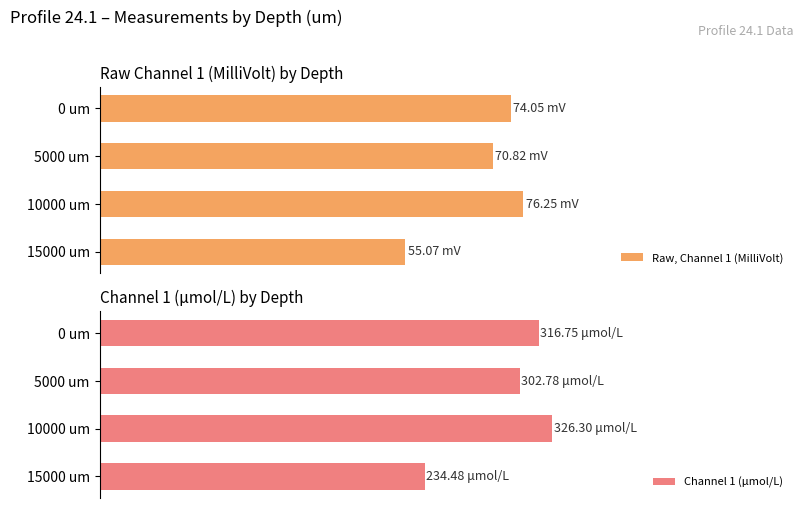

What is the sum of all Raw, Channel 1 (MilliVolt) values?

276.2